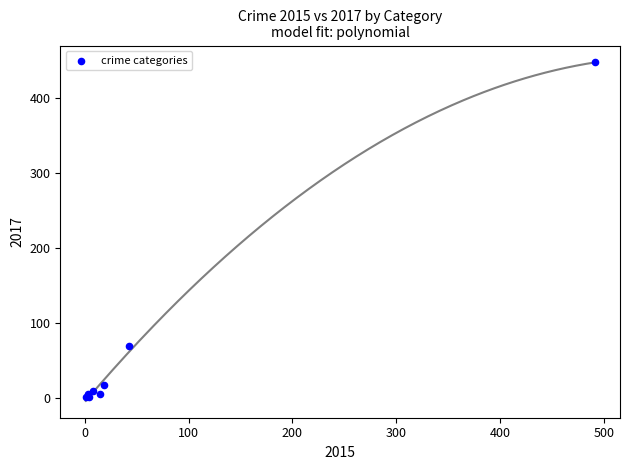

What Y value in the scatter plot is closest to 224?

69